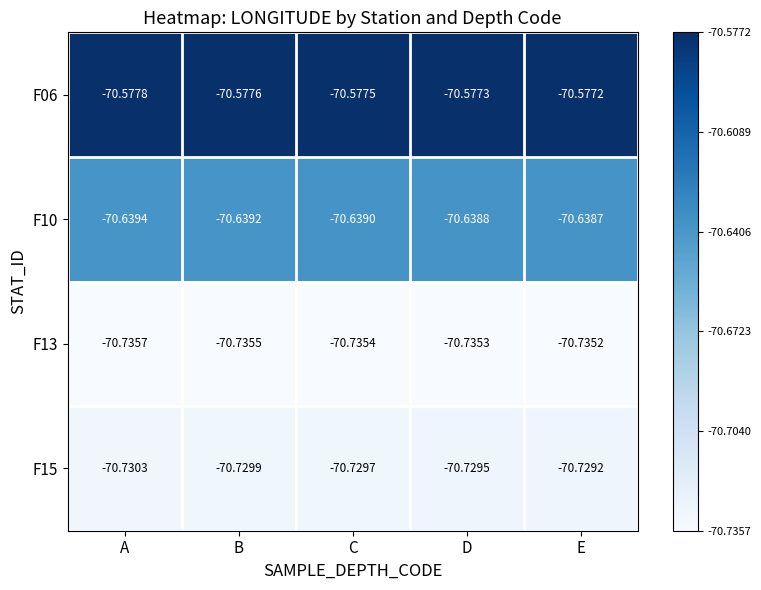

Is the value of F06 at B greater than the value of F15 at E?

Yes